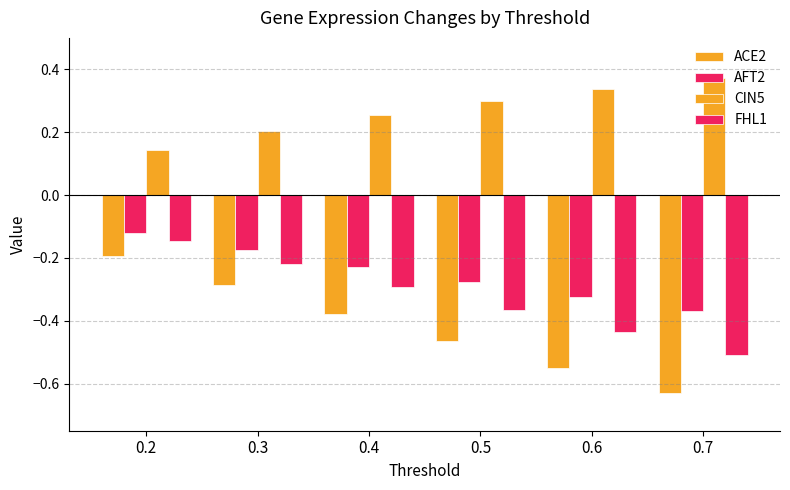

Are the bars grouped side by side (vs. stacked)?

Yes